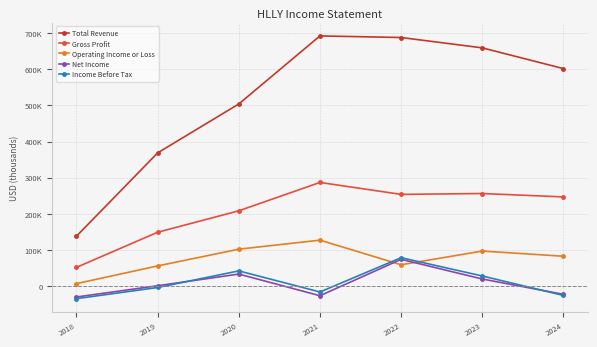

The value of Net Income at 2022 is 103825. True or false?

False